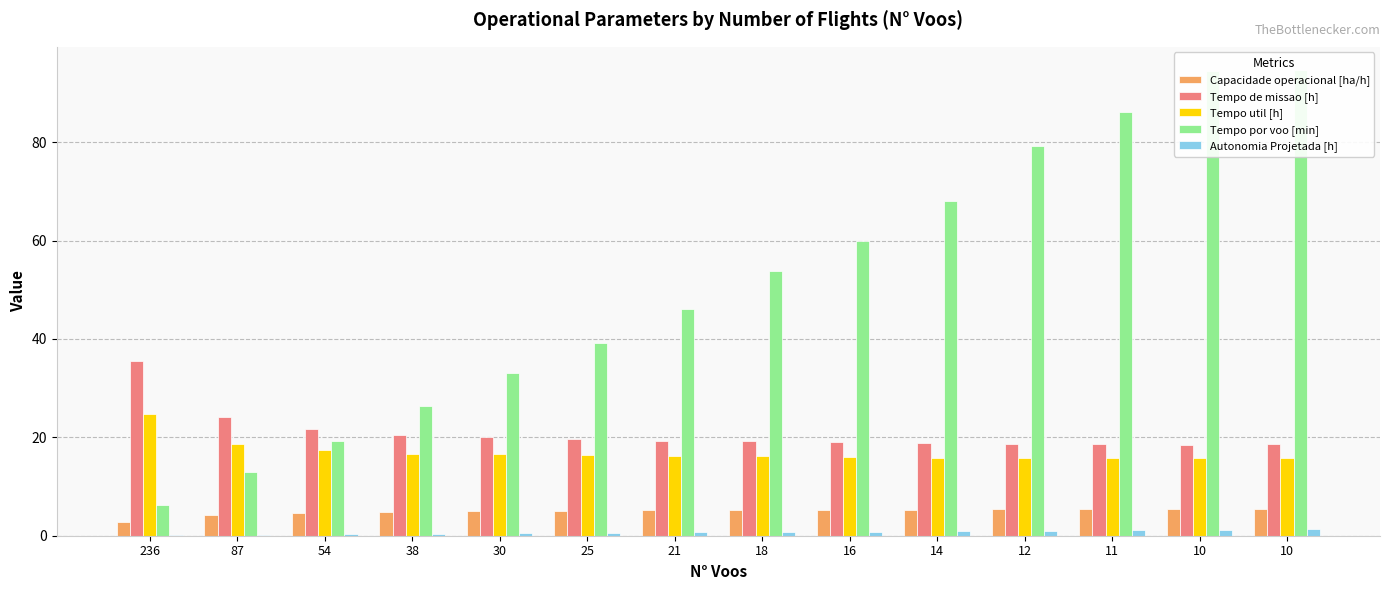

The value of Autonomia Projetada [h] at 10 is 1.9. True or false?

False